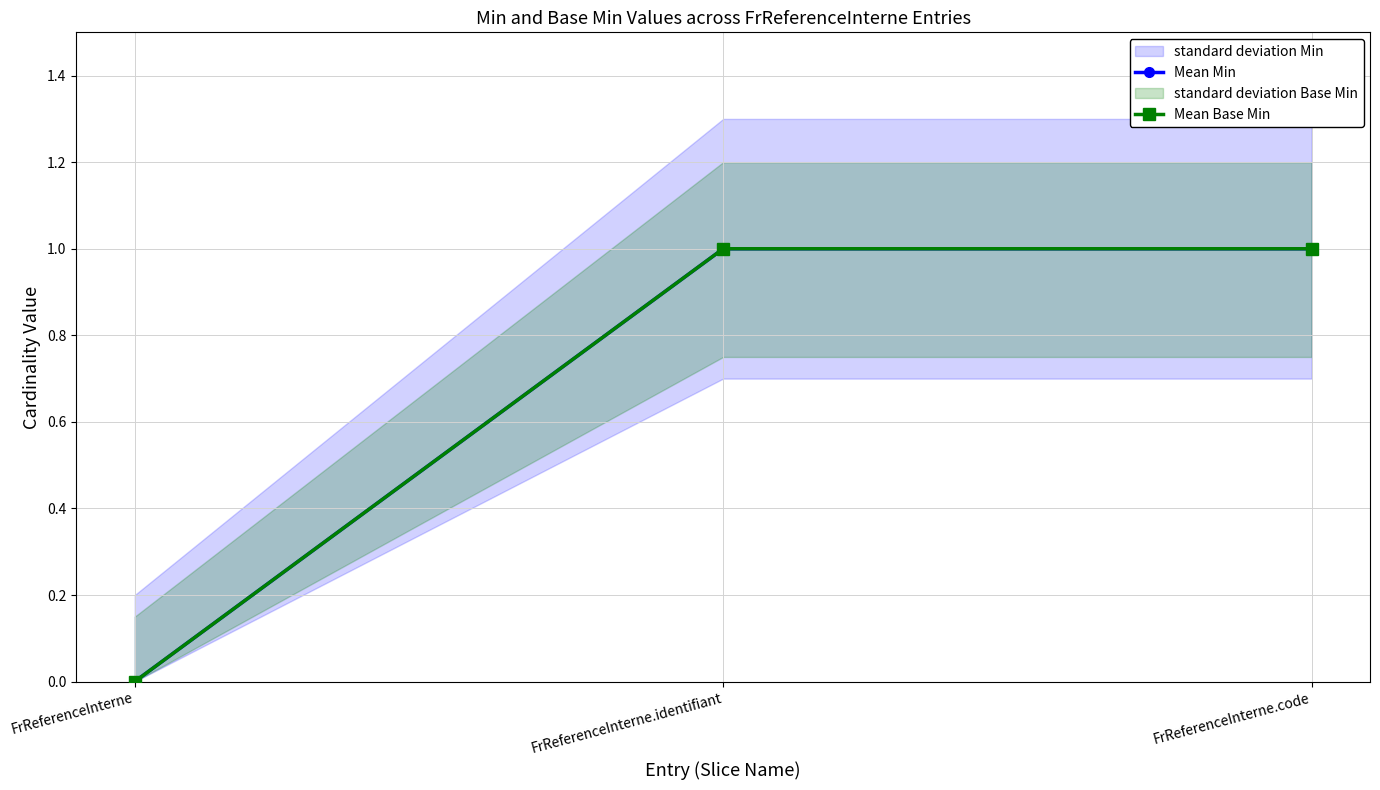

True or false: Mean Base Min has a value of 0 at FrReferenceInterne.

True